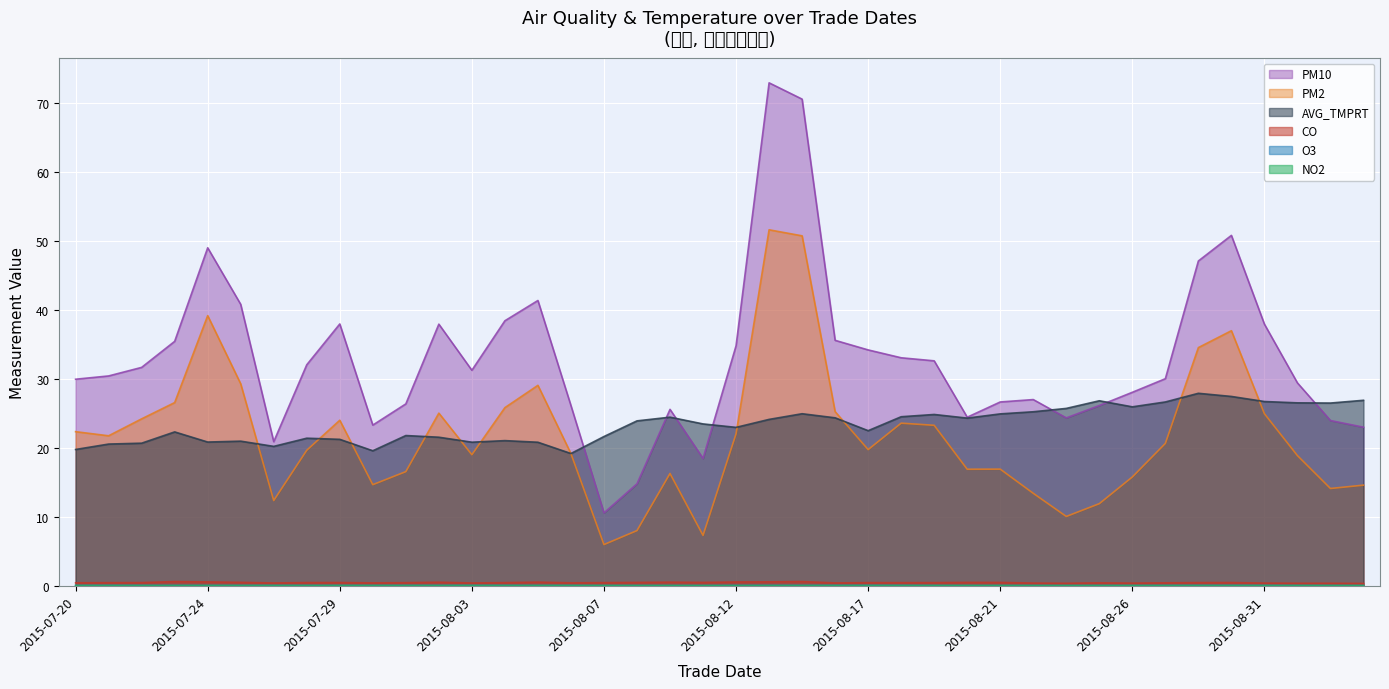

At which category does PM2 reach its first local valley?

2015-07-21